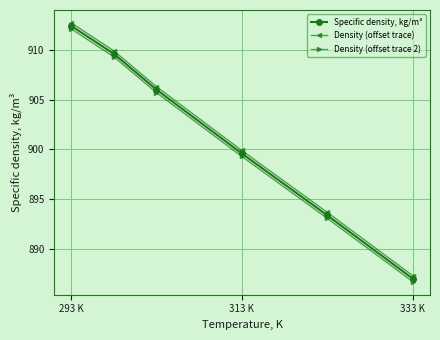

Rank the series by their maximum value, from highest to lowest.

Density (offset trace), Specific density, kg/m³, Density (offset trace 2)